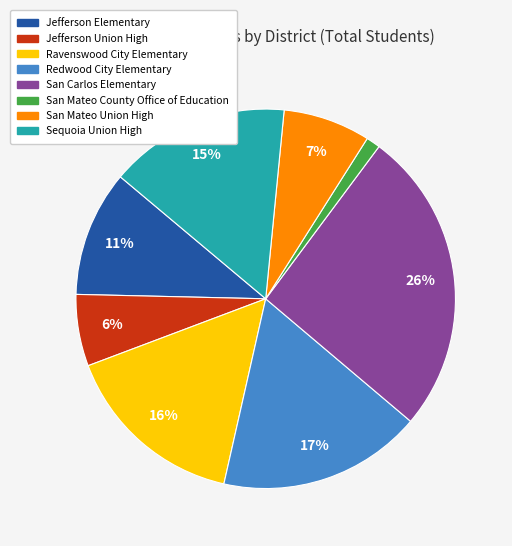

Is there a majority slice in this chart?

No